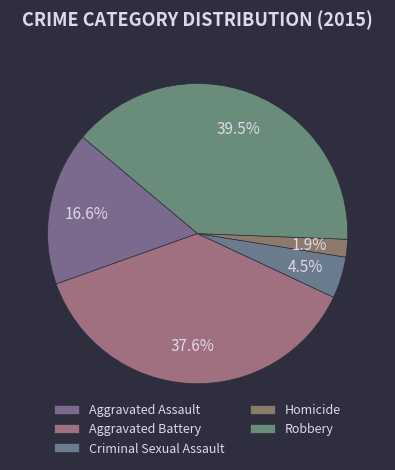

The Aggravated Battery slice represents 26% of the pie. True or false?

False